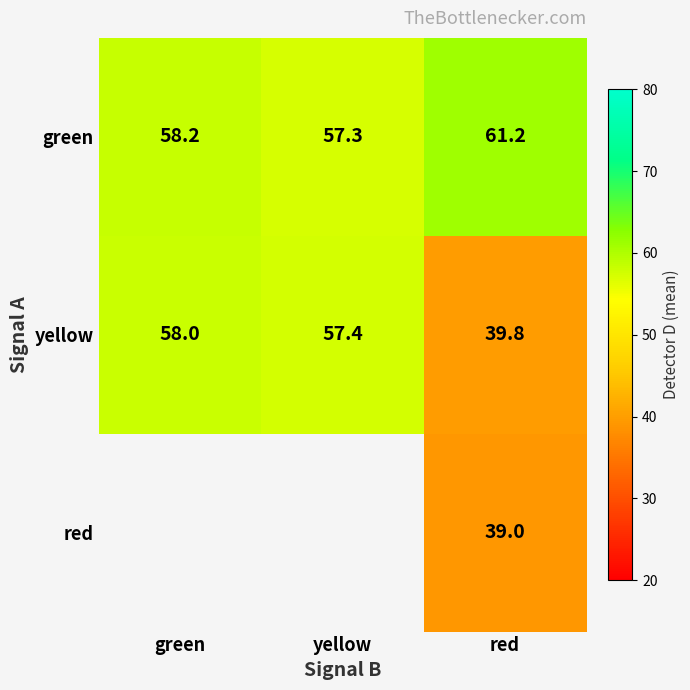

List the labels in order of yellow value, largest first.

green, yellow, red